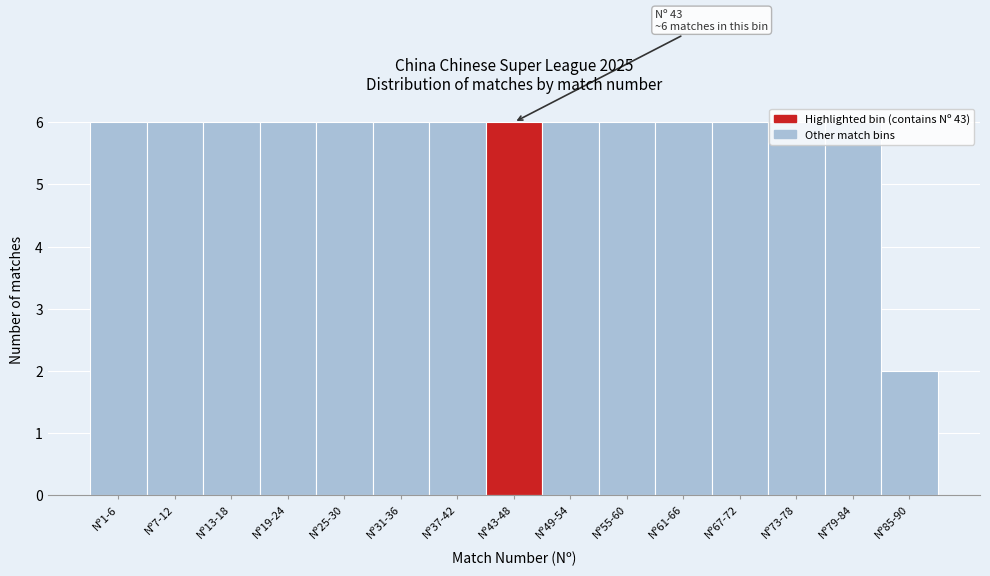

At which category does the chart reach its minimum across all series?

Nº85-90